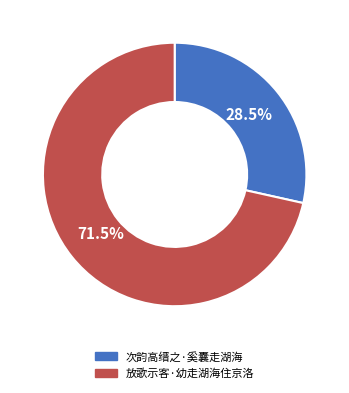

Is there a majority slice in this chart?

Yes